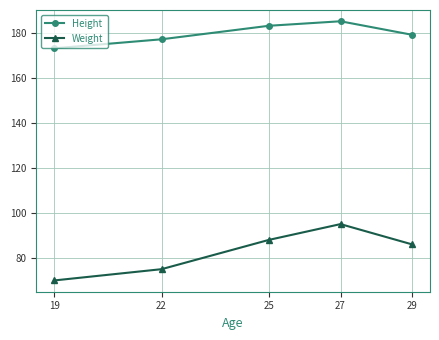

Where is Height nearest to the value 179?

29